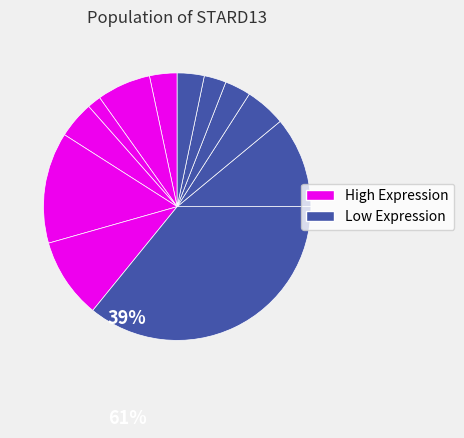

How many segments does this pie chart have?

12